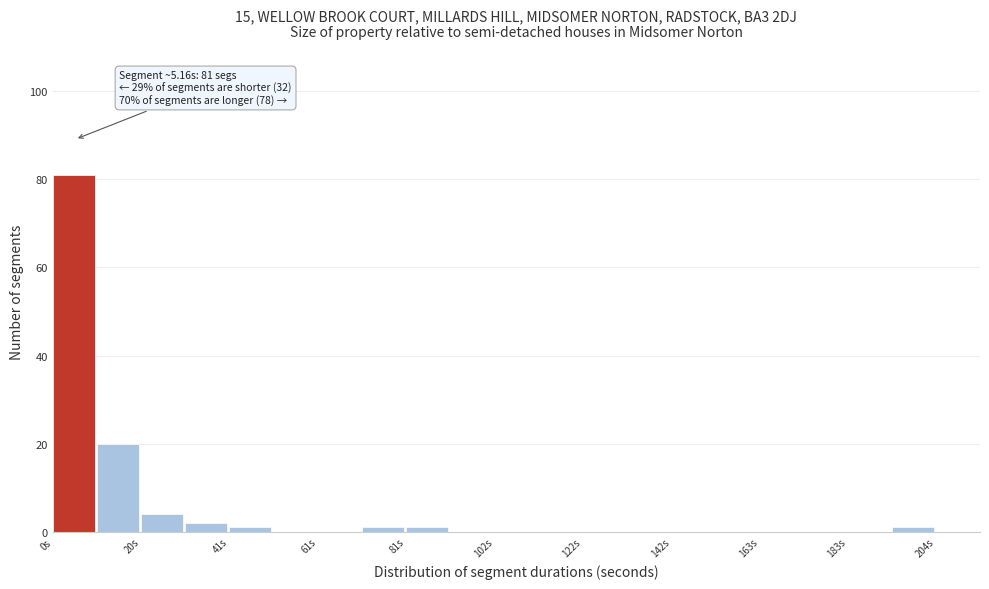

Around what value on the x-axis is the tallest bar? Give the approximate position of its centre, as read against the axis.

5